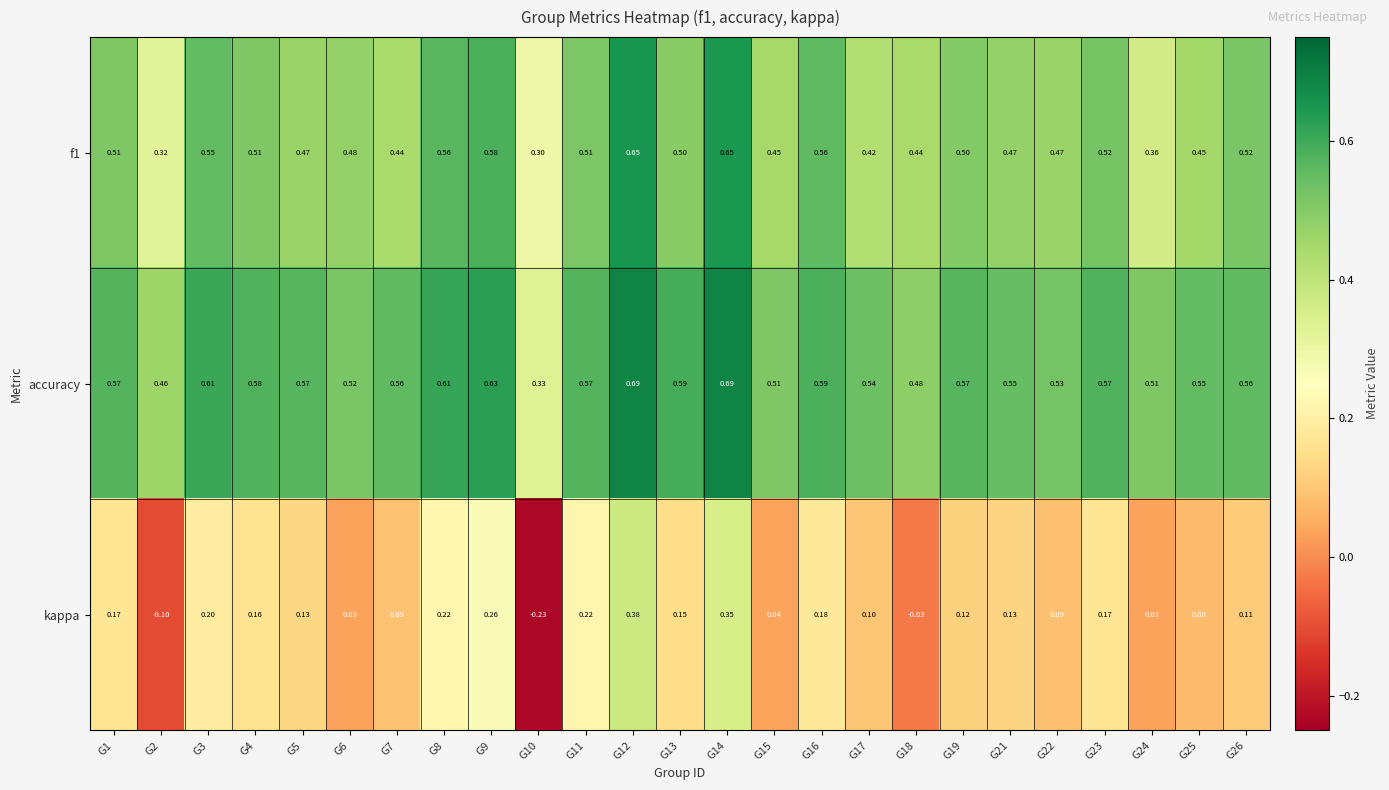

Is the value of kappa at G17 greater than the value of accuracy at G18?

No